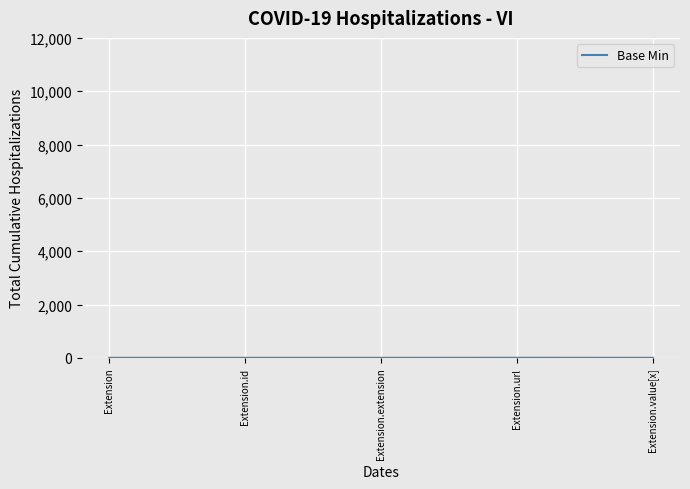

The value at Extension.id is 0. True or false?

True